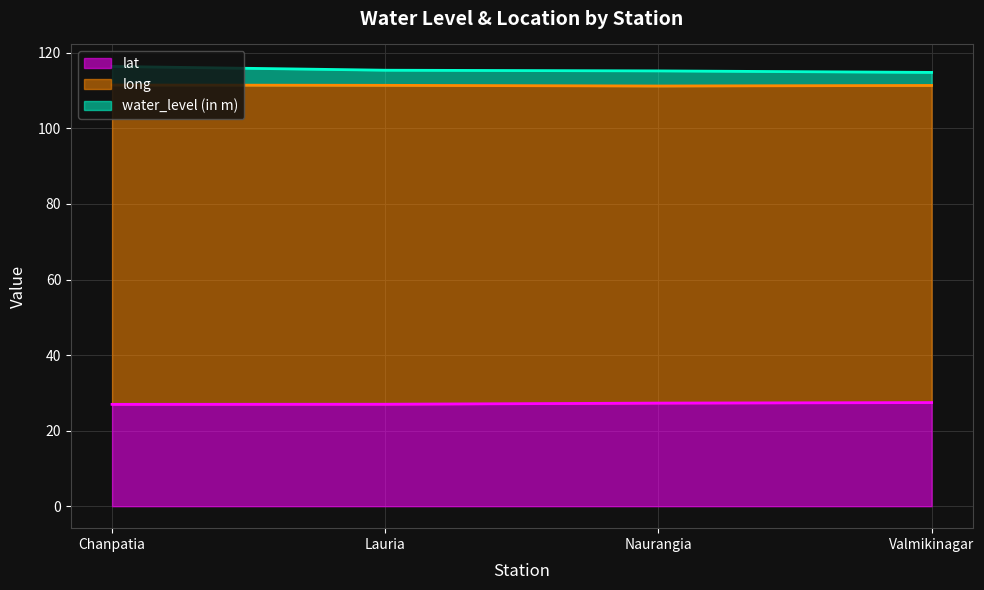

What is the sum of all lat values?

108.7